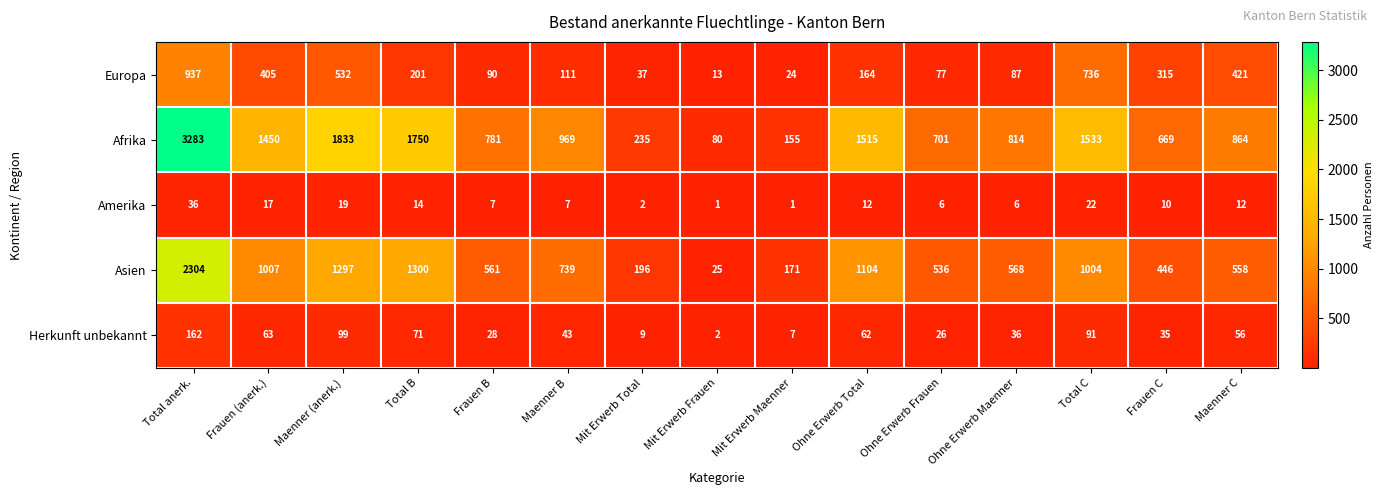

What is the maximum value for Afrika?

3283